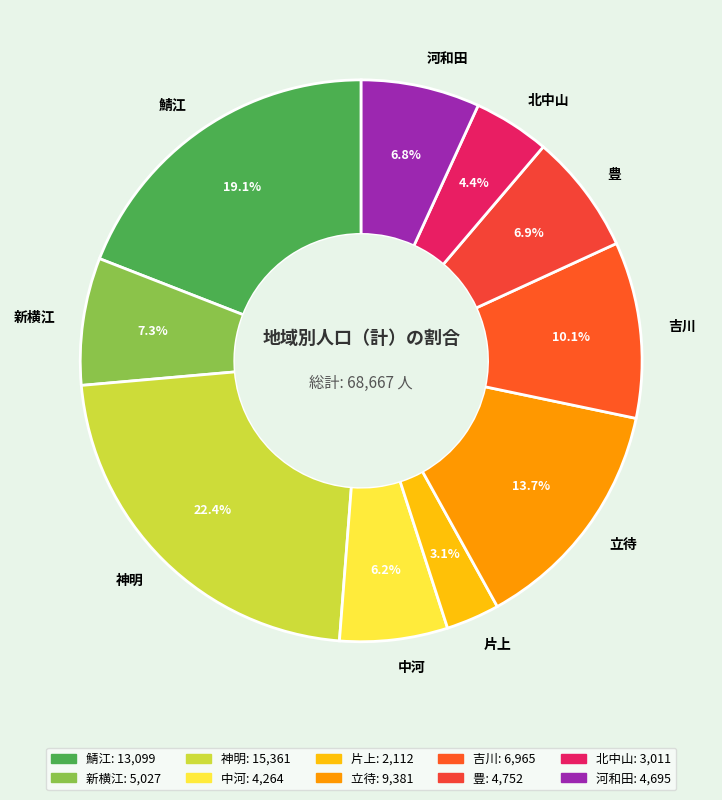

Which category has the smallest portion of the pie?

片上